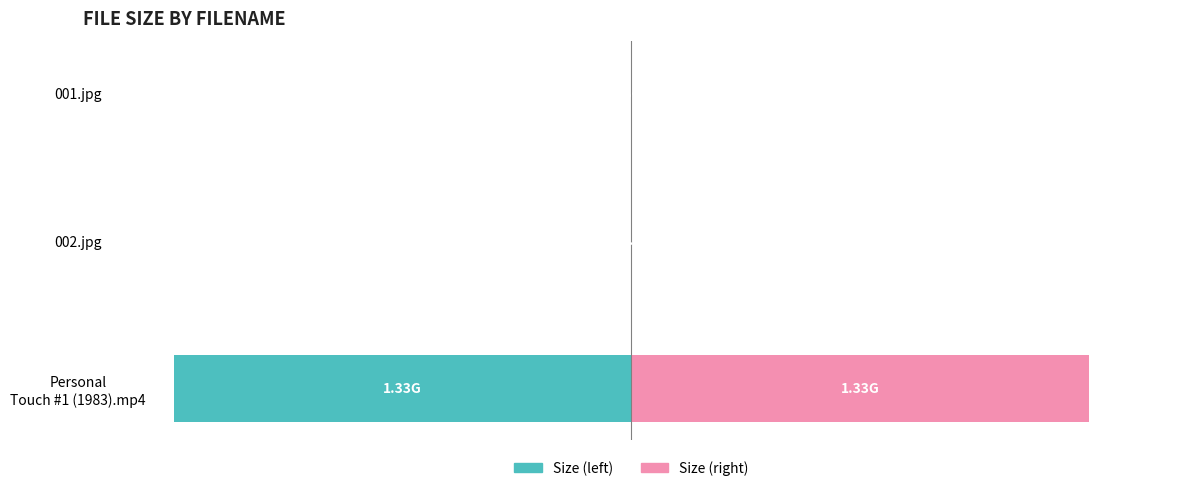

Reading left to right, extract all data points from this chart.

Size (KB equivalent): -1394606.1	-677.2	-151.4
Size (original unit): 1394606.1	677.2	151.4